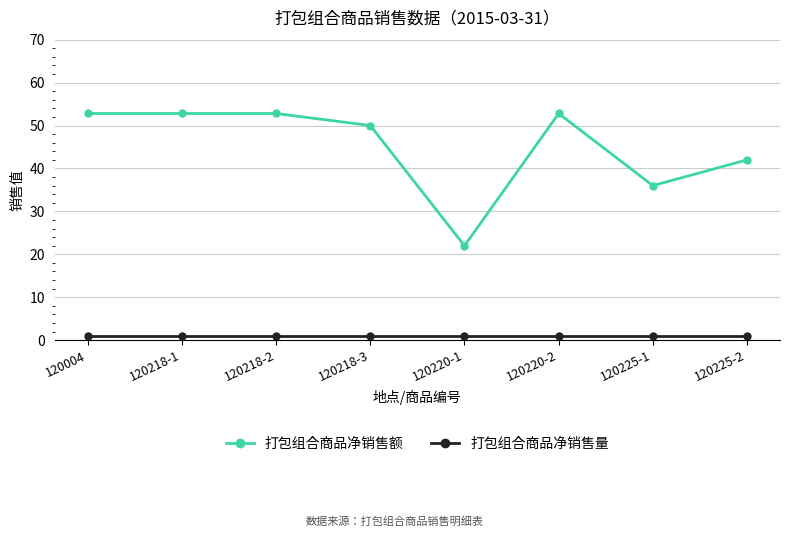

What is the greatest value displayed?

52.8